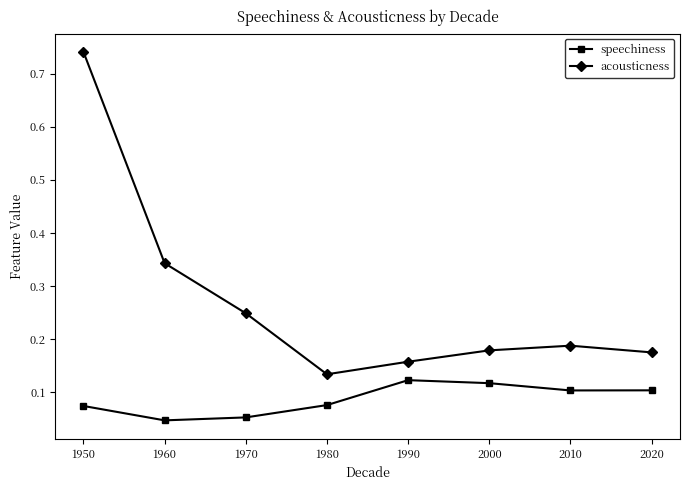

The speechiness series shows 0.0 at 2010. True or false?

False